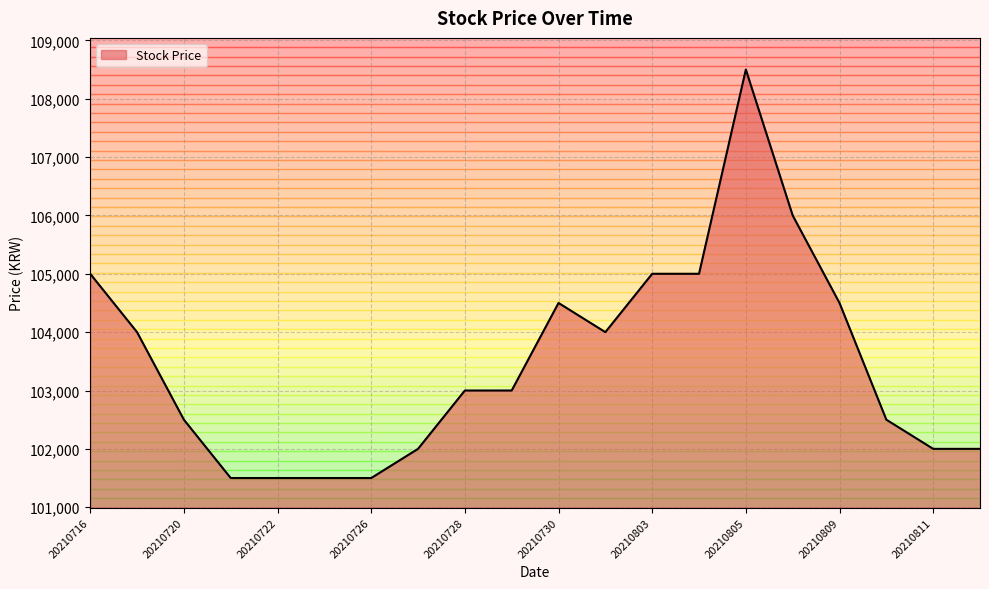

What is the maximum value shown in the chart?

108500